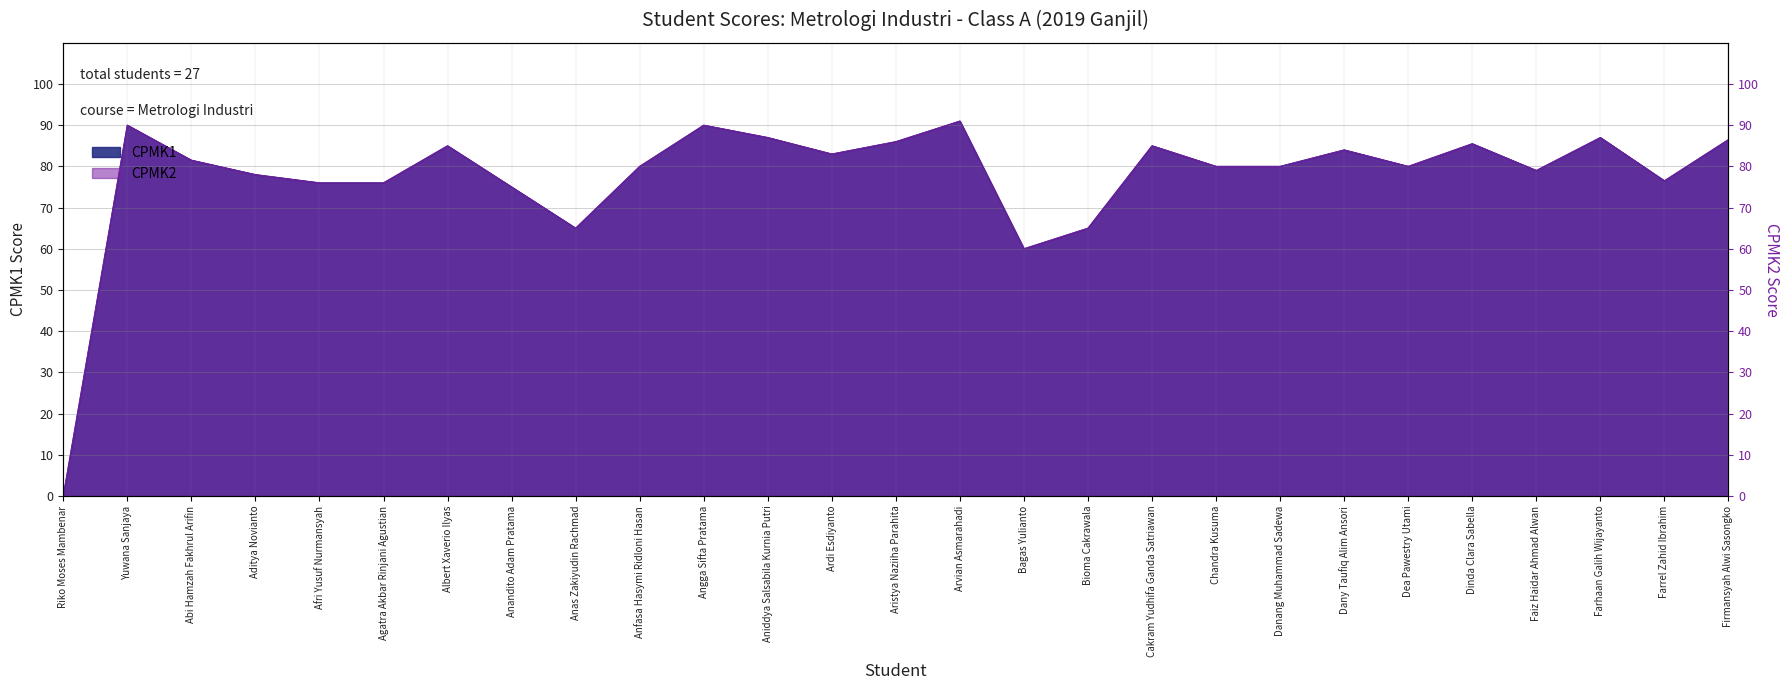

At which category does CPMK2 reach its first local valley?

Anas Zakiyudin Rachmad